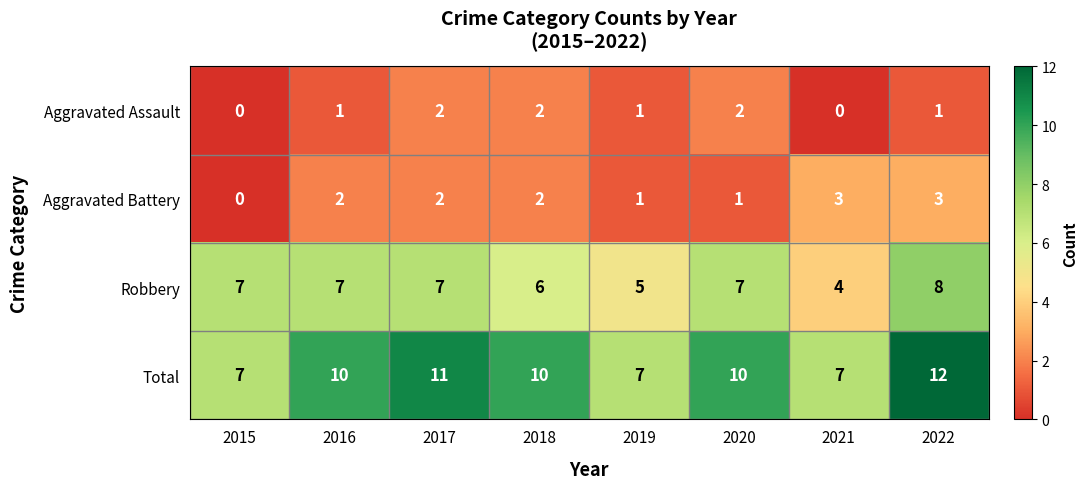

How many data points in Aggravated Assault are less than 1?

2